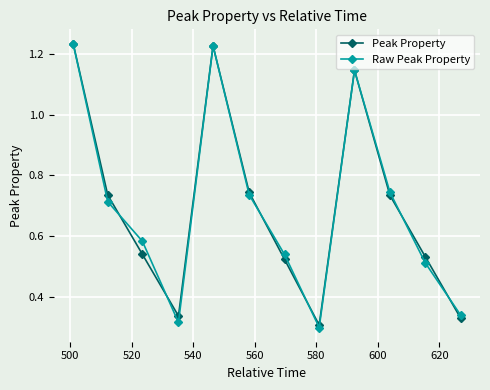

True or false: Raw Peak Property has more than 2 points higher than both neighbors.

False